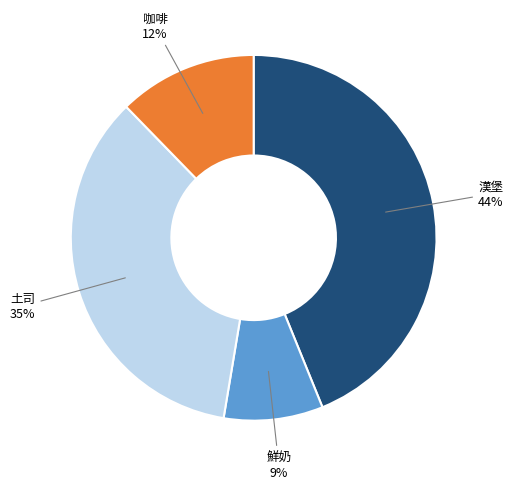

How many segments does this pie chart have?

4